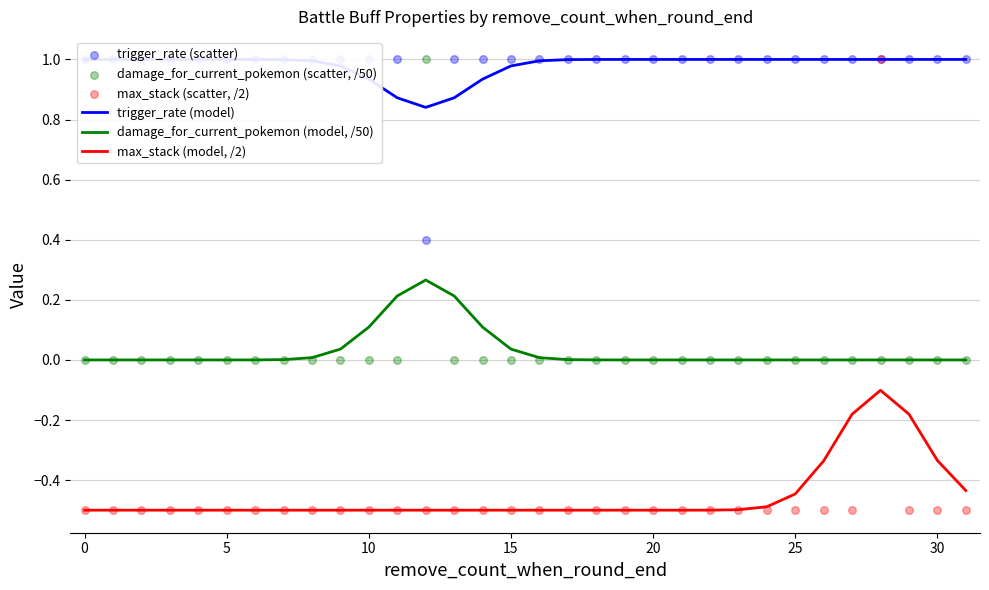

Which series has the largest Y range (max minus min)?

max_stack (scatter, /2)